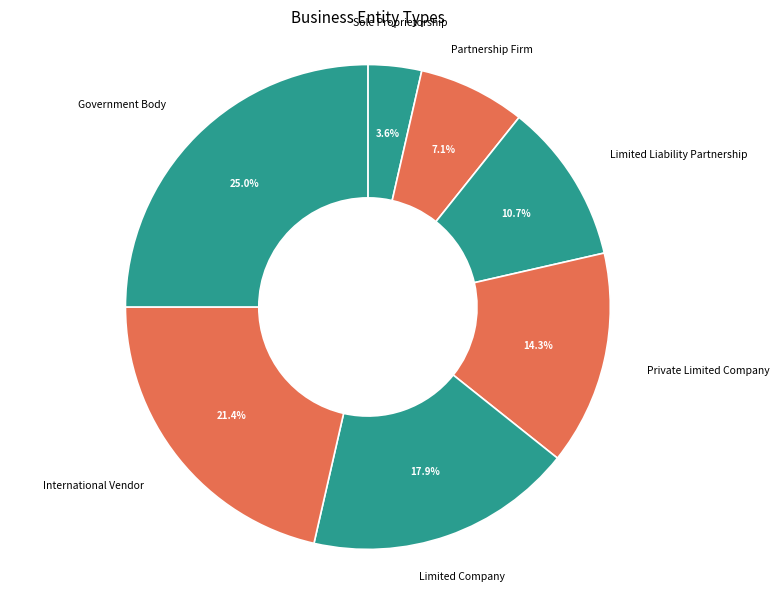

To the nearest percent, what is the combined percentage of Partnership Firm and Sole Proprietorship?

11%